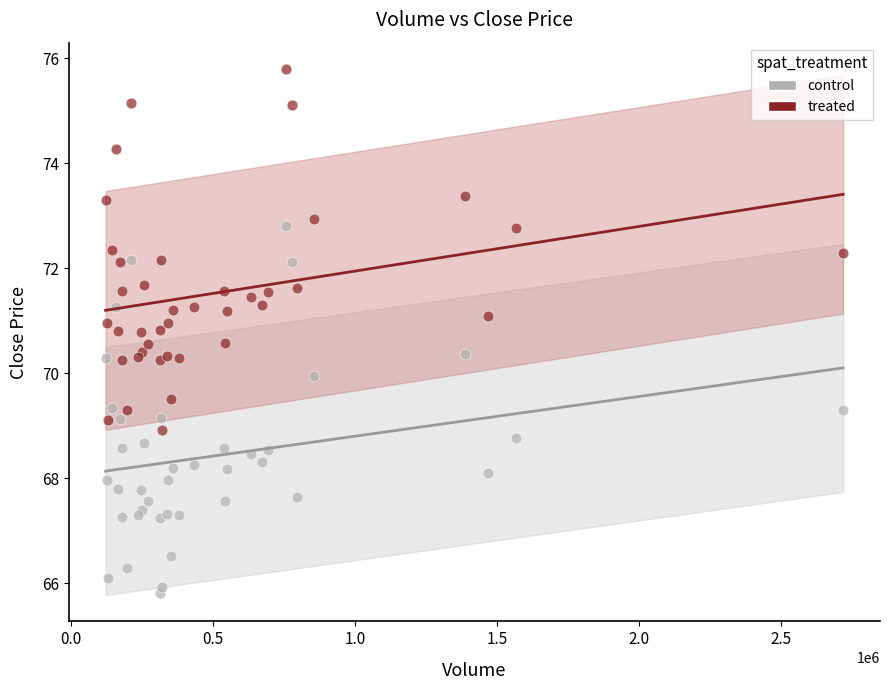

Which series reaches the maximum Y coordinate?

treated